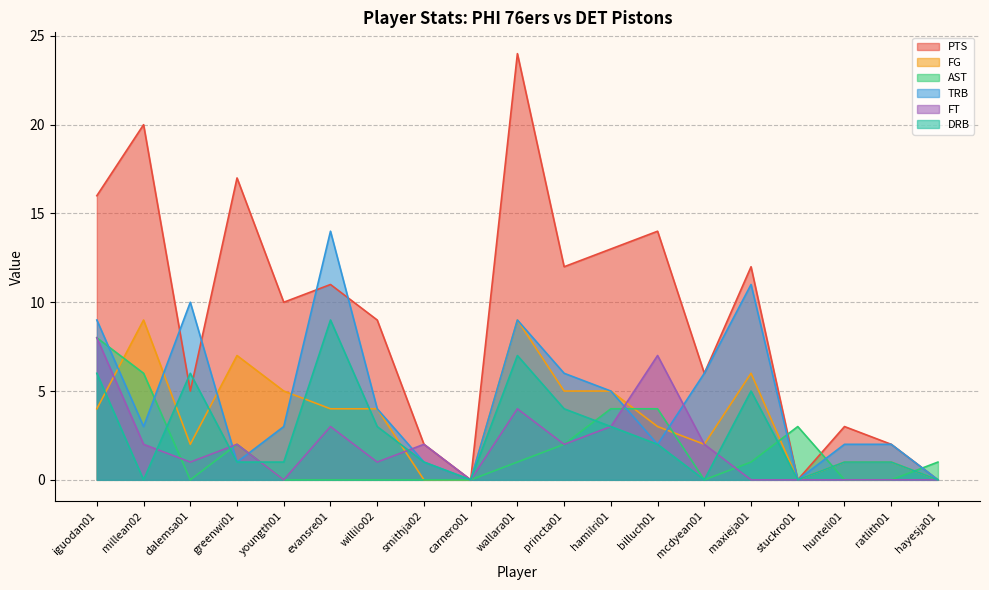

List the series in order of their peak value, highest first.

PTS, TRB, FG, DRB, AST, FT